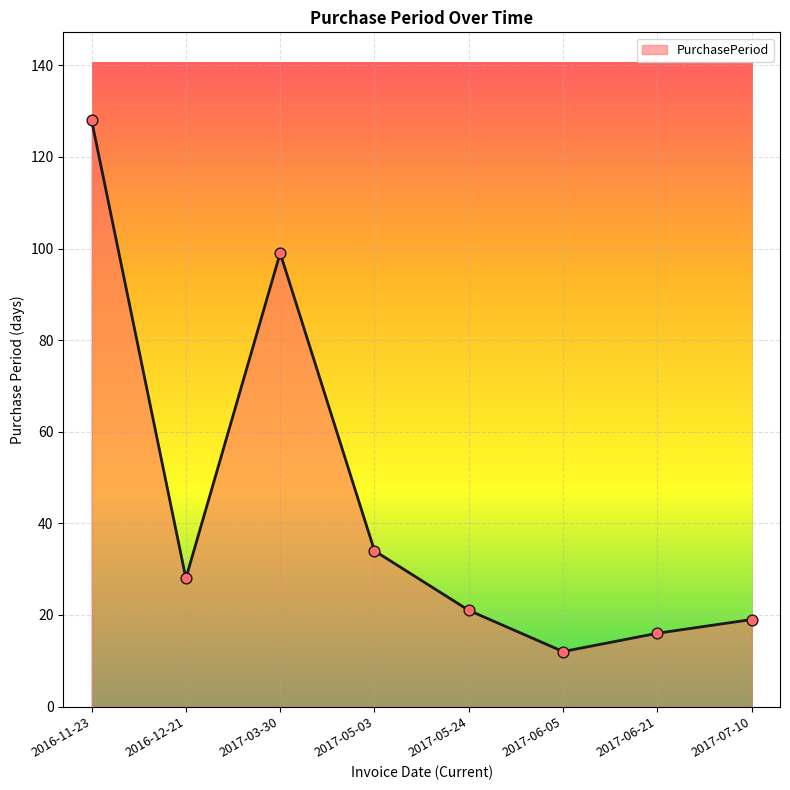

Approximately how many times larger is the value at 2017-03-30 compared to 2017-05-24?

4.7